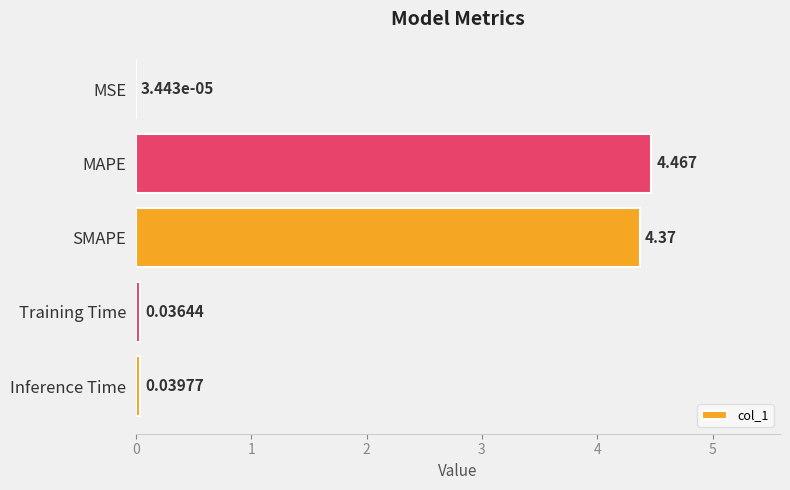

Between MSE and Inference Time, which is larger?

Inference Time